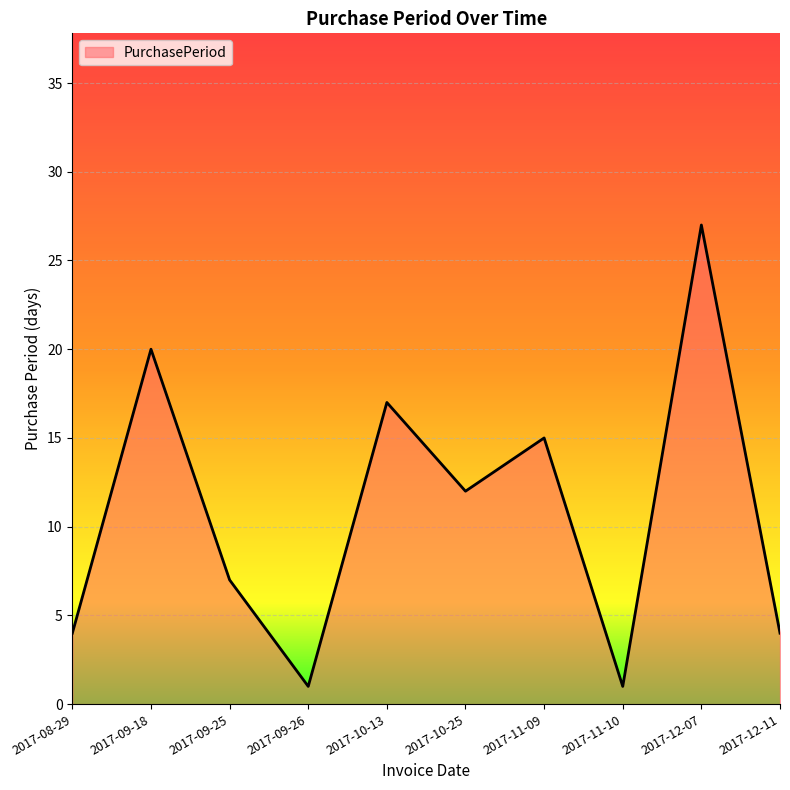

Reading left to right, what are all the values shown in this chart?

2017-08-29=4	2017-09-18=20	2017-09-25=7	2017-09-26=1	2017-10-13=17	2017-10-25=12	2017-11-09=15	2017-11-10=1	2017-12-07=27	2017-12-11=4